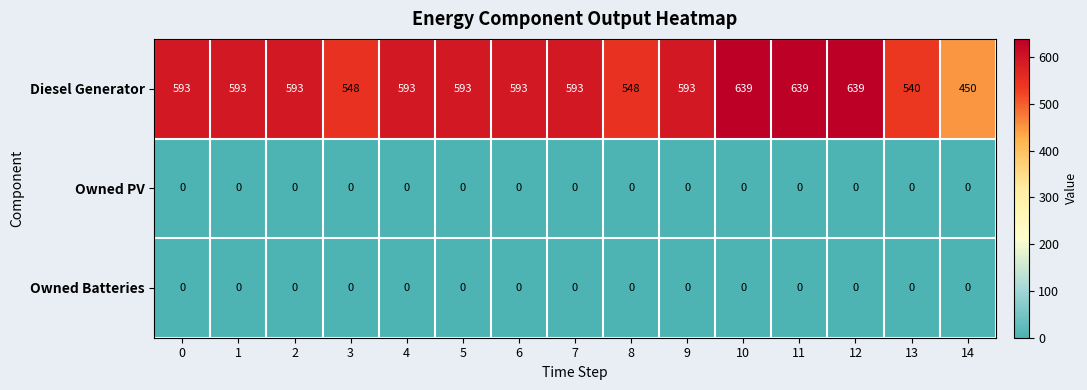

At how many categories does at least one series exceed 241?

15